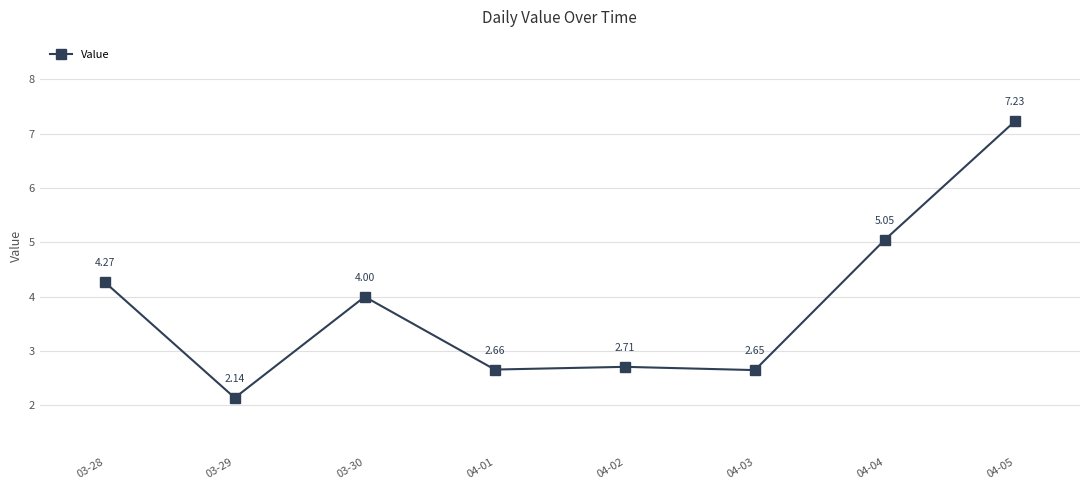

At which category does the chart reach its minimum across all series?

03-29